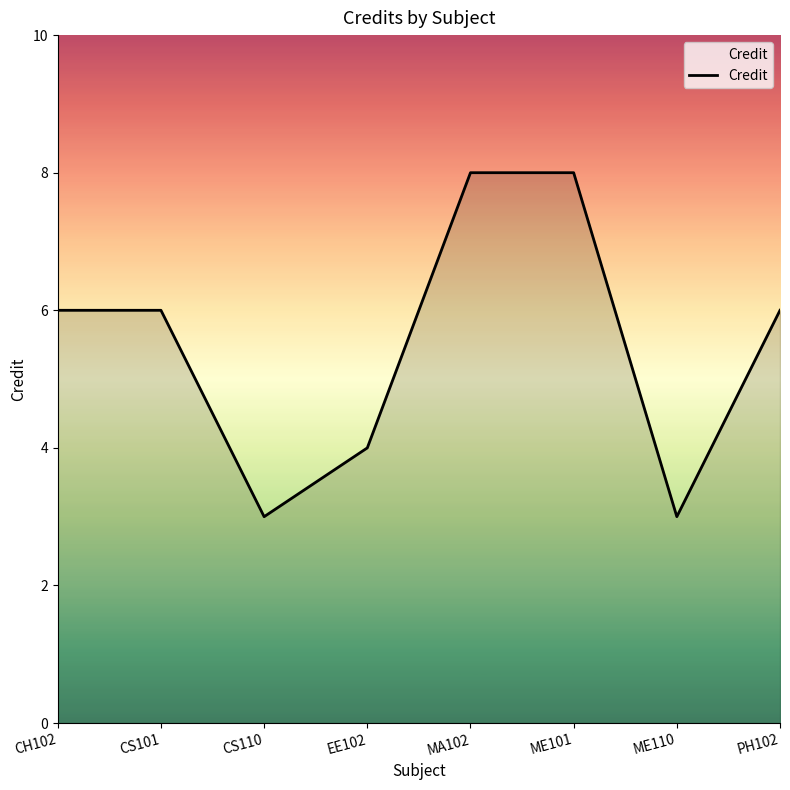

What is the minimum value shown in the chart?

3